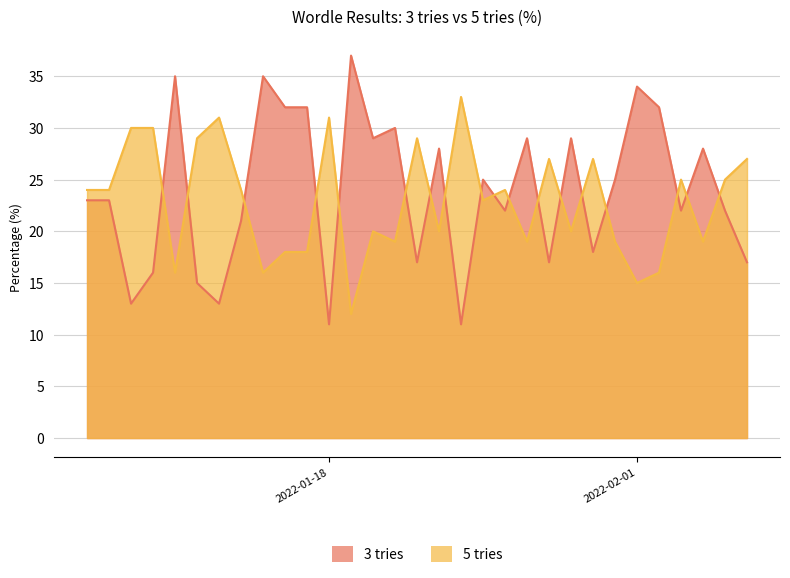

True or false: 3 tries has more than 2 points higher than both neighbors.

True